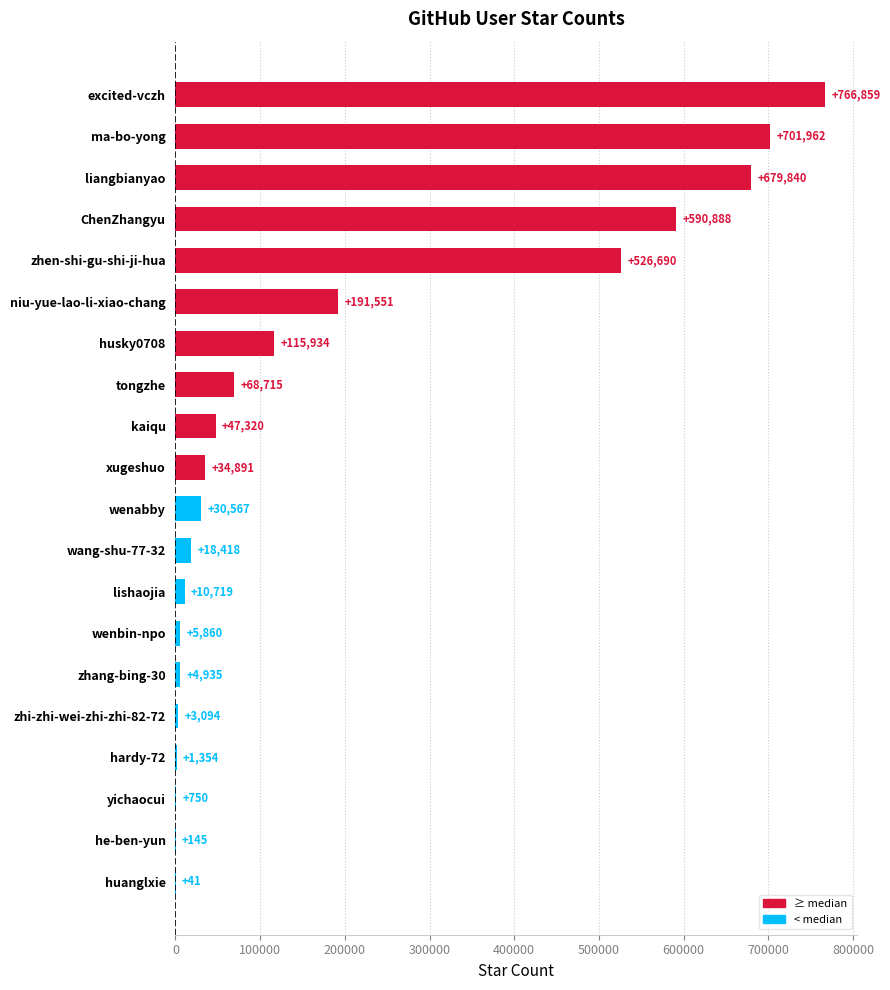

At which category does the chart reach its peak across all series?

excited-vczh